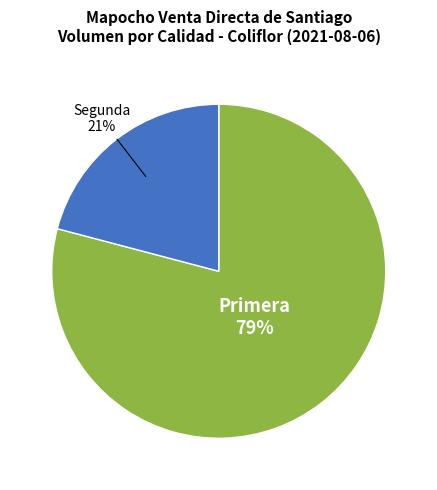

Do Primera and Segunda together represent more than half of the pie?

Yes